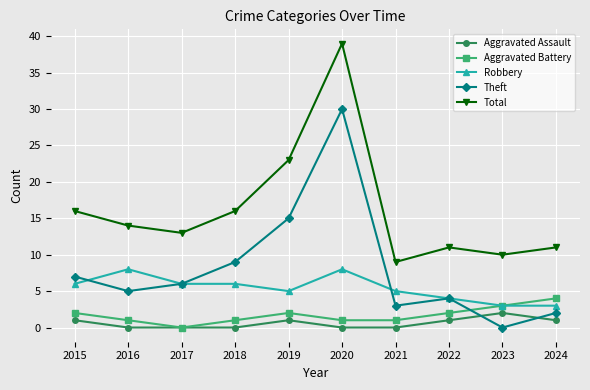

True or false: Total and Robbery cross at least once.

False